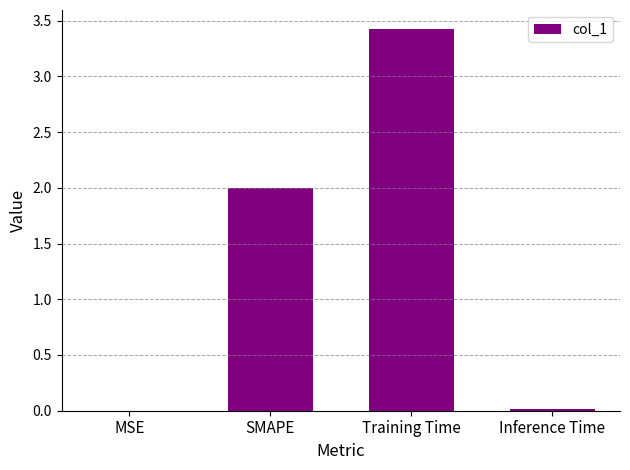

True or false: the data shows 2.6 at SMAPE.

False